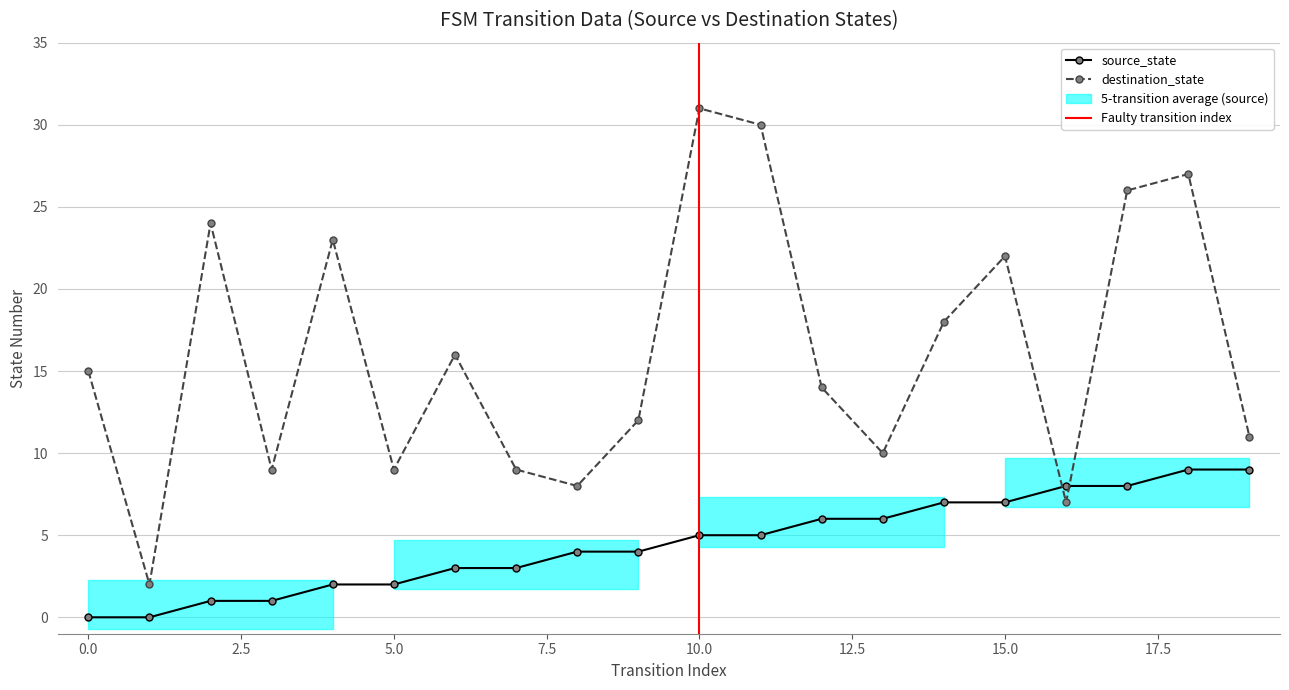

True or false: source_state has more than 2 points higher than both neighbors.

False